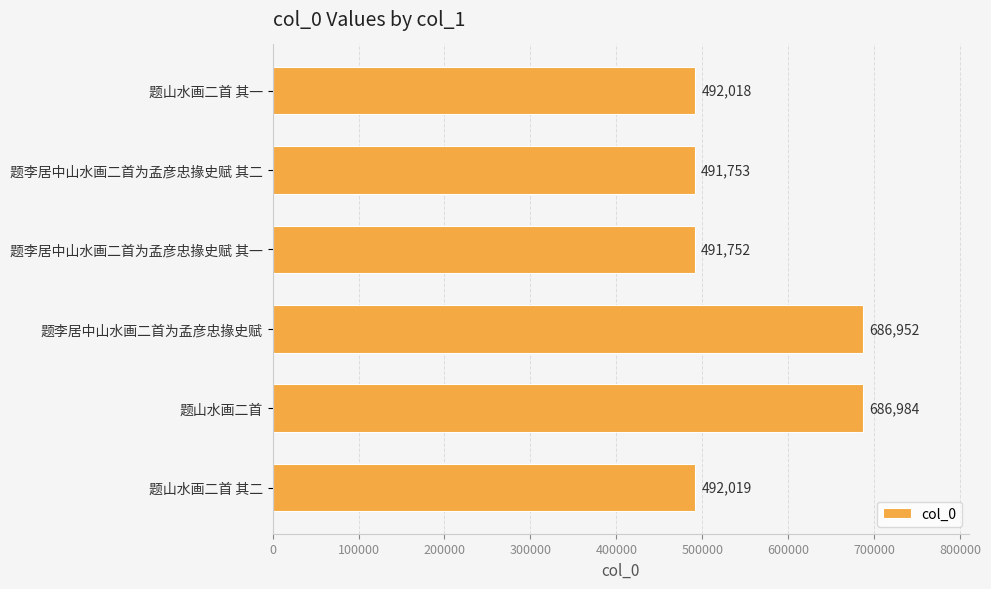

Is it true that the value at 题山水画二首 is 686984?

True